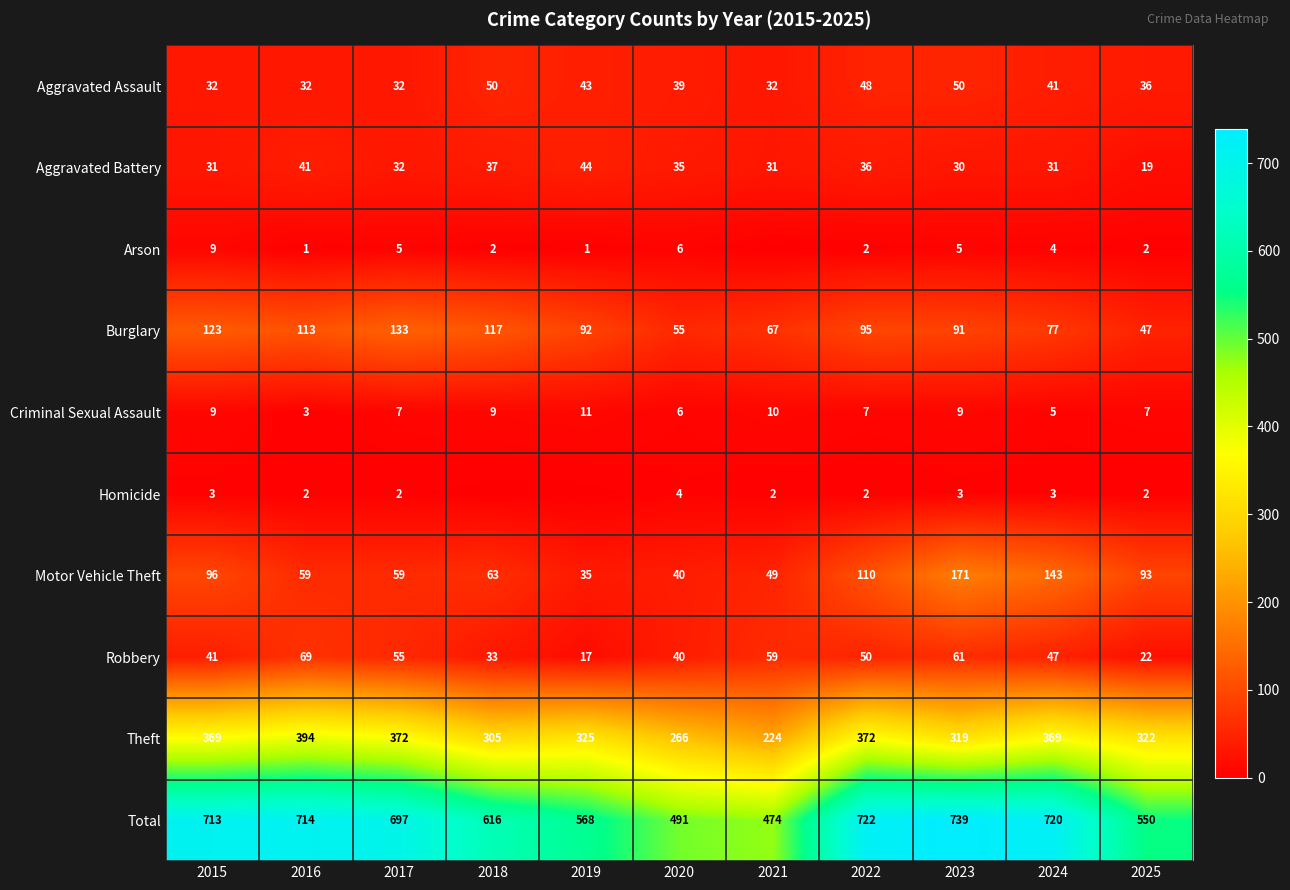

Is it true that Criminal Sexual Assault equals 17 at 2021?

False